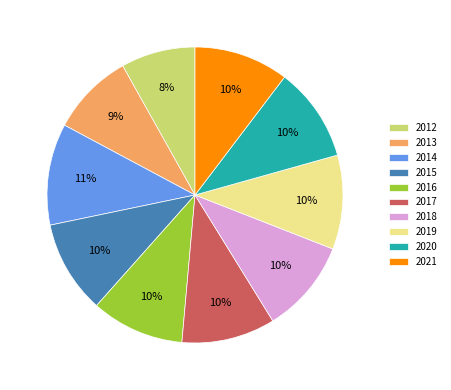

Do 2019 and 2015 together represent more than half of the pie?

No